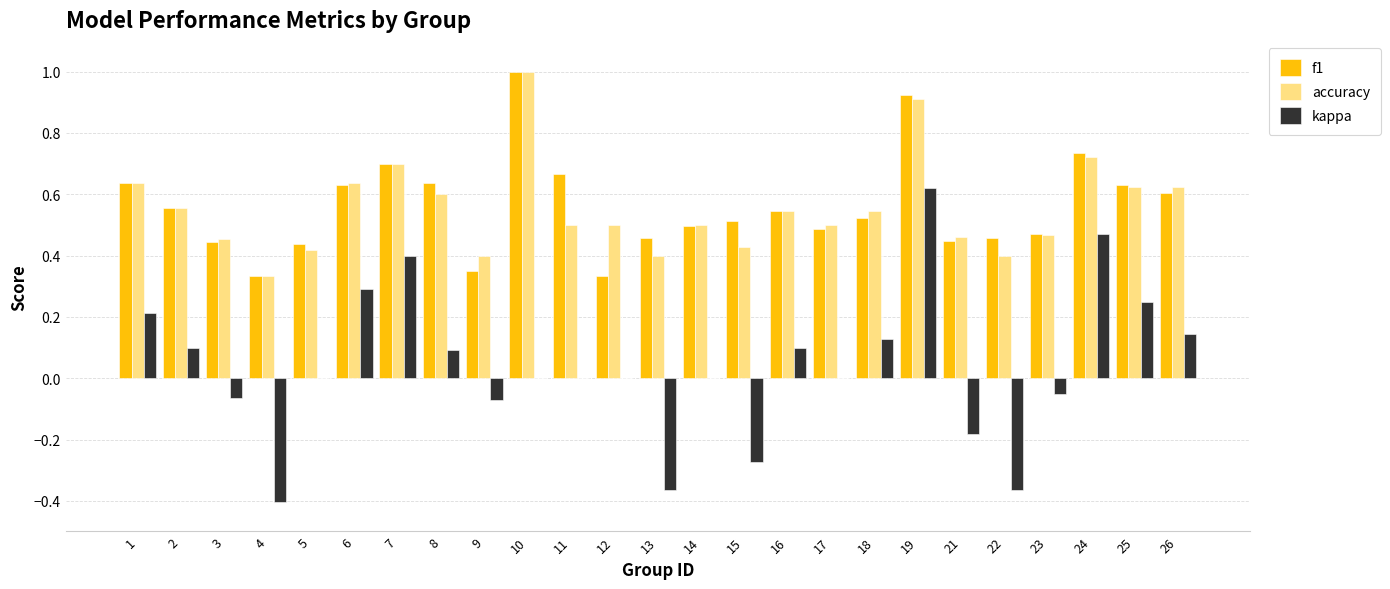

Between 9 and 25, which series saw the biggest shift?

kappa